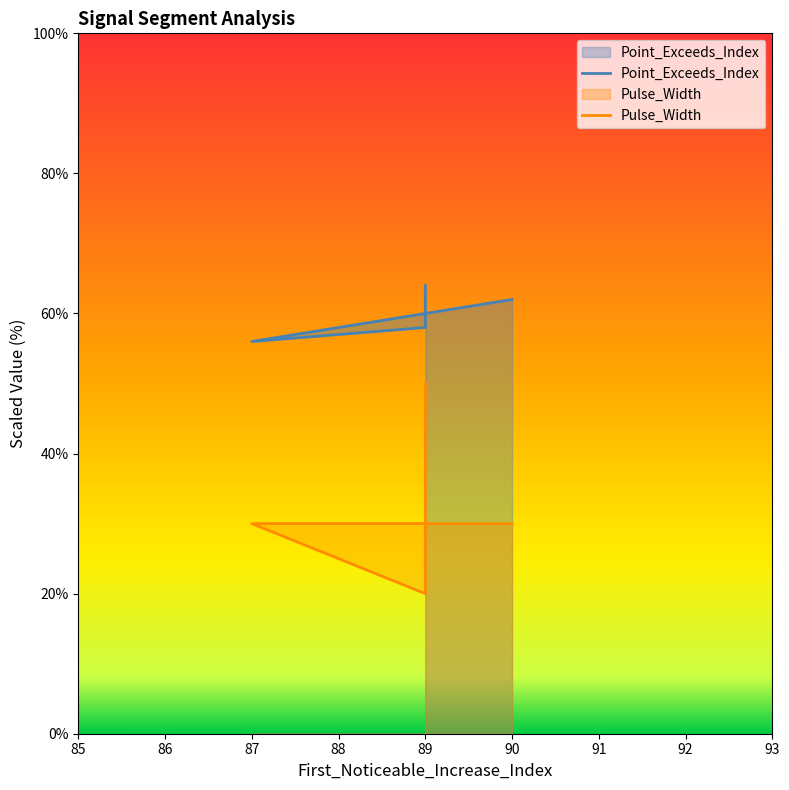

How many values in the Point_Exceeds_Index series are below 60?

2